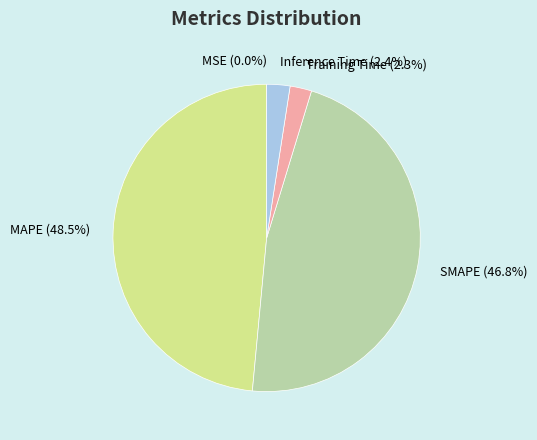

The Inference Time slice represents 2% of the pie. True or false?

True